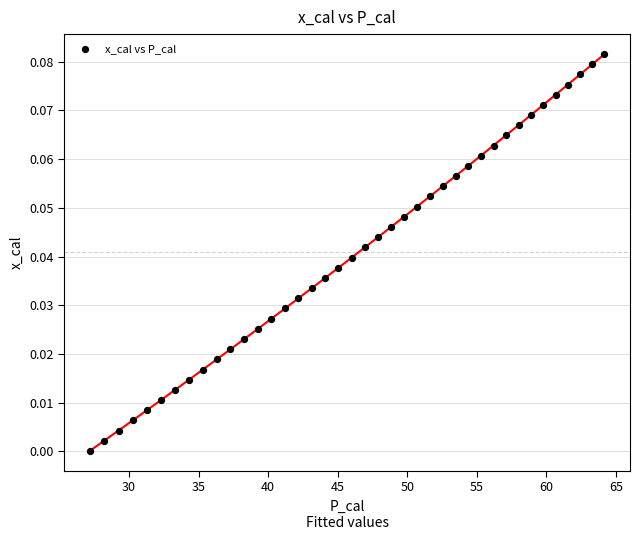

What is the range of X values (max minus min)?

37.0